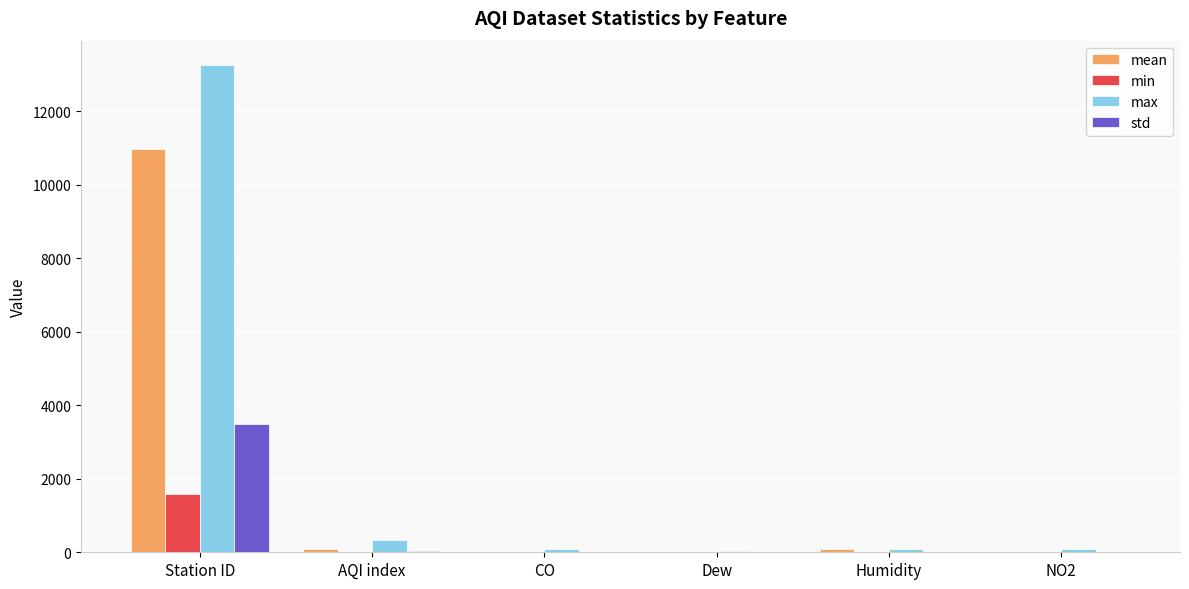

Is it true that std equals 17.7 at Humidity?

True